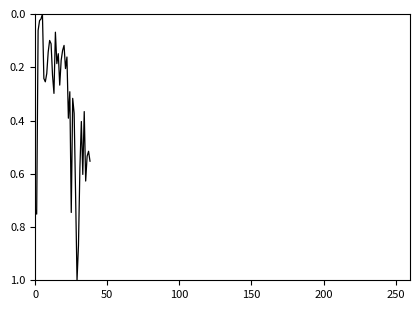

What is the difference between the maximum and second lowest values?

1.0